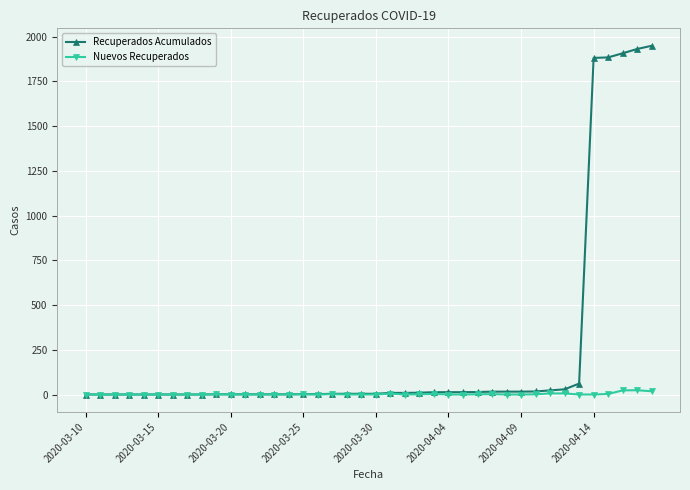

At how many categories does at least one series exceed 243?

5